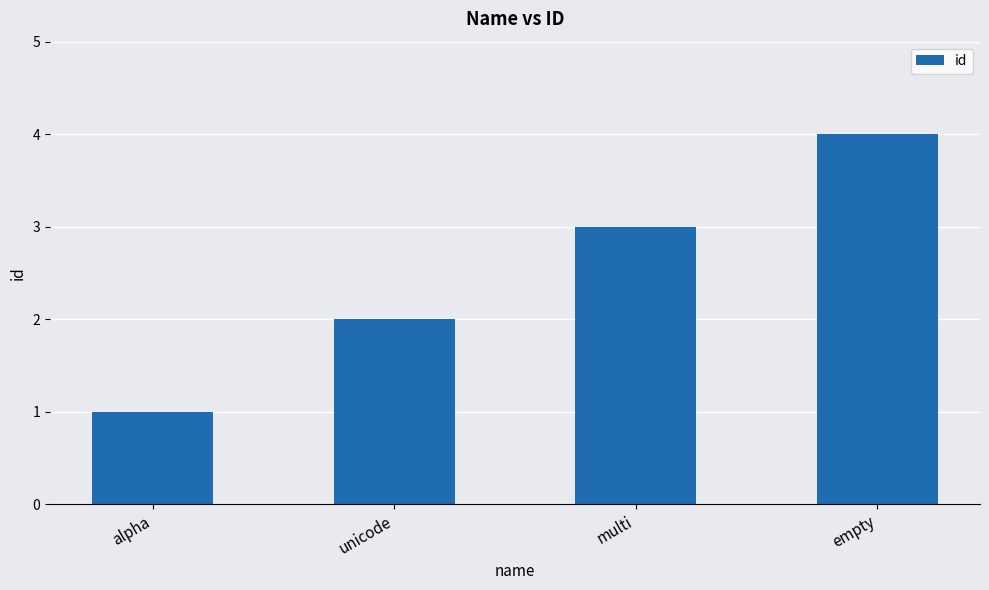

Are the bars grouped side by side (vs. stacked)?

No